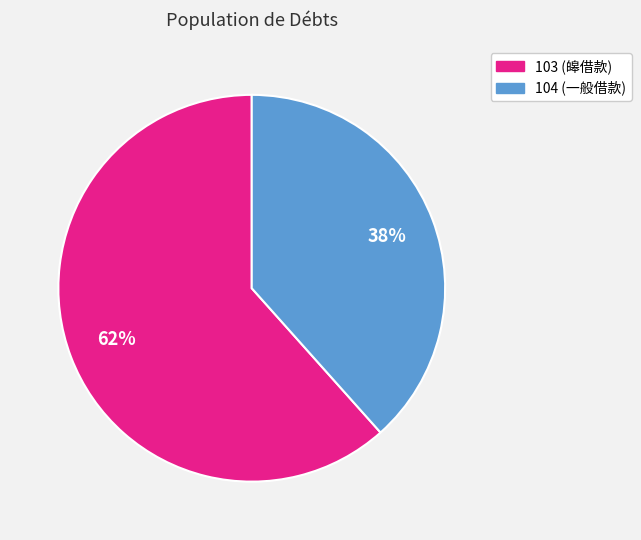

What is the ratio of the value at 104 to the value at 103?

0.6